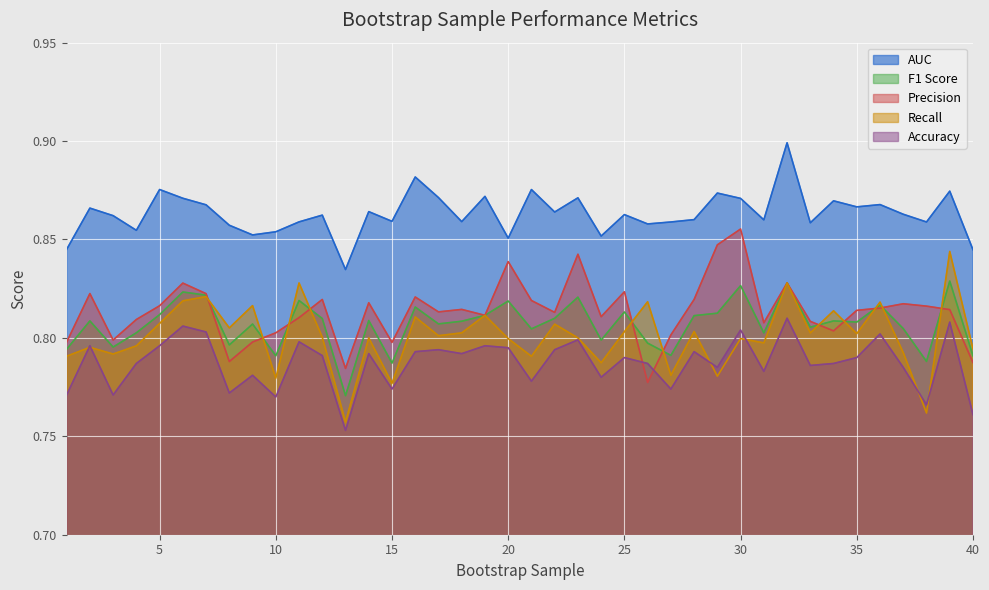

What is the difference between the second highest and minimum values in the Recall series?

0.1